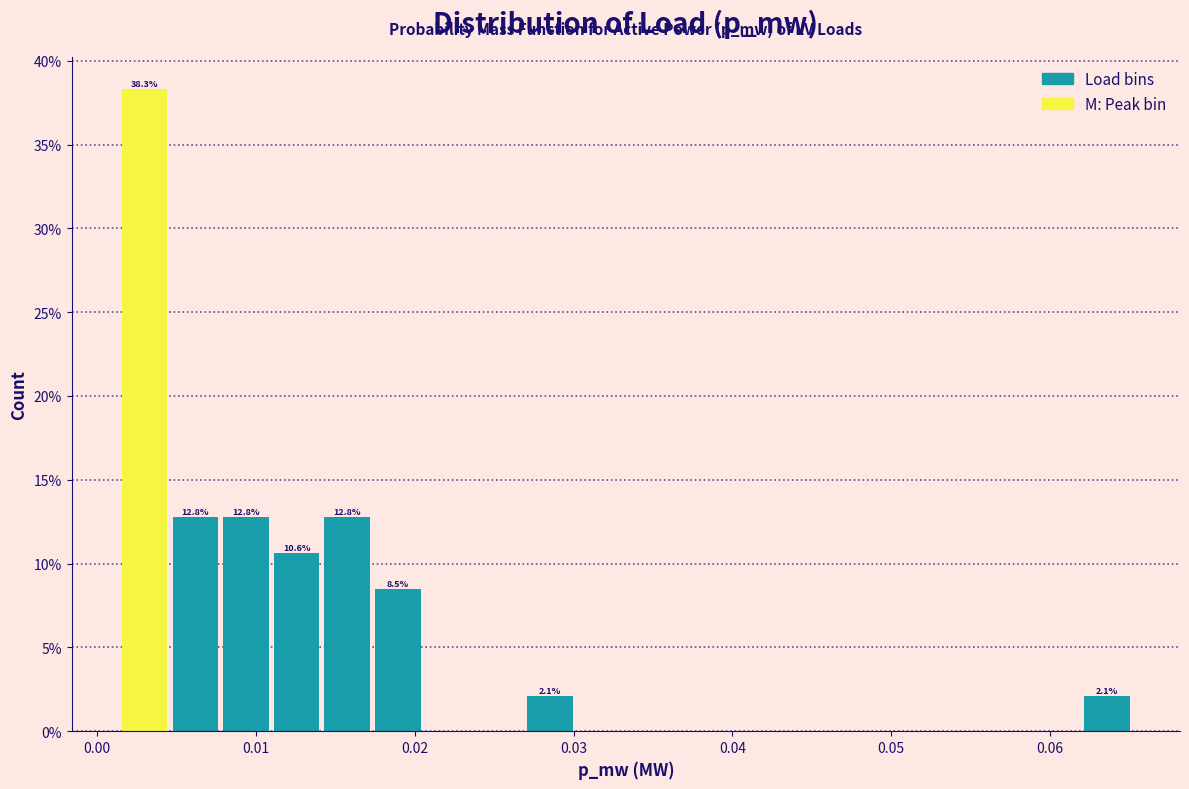

Read against the x-axis, roughly where is the centre of the tallest bar?

0.003